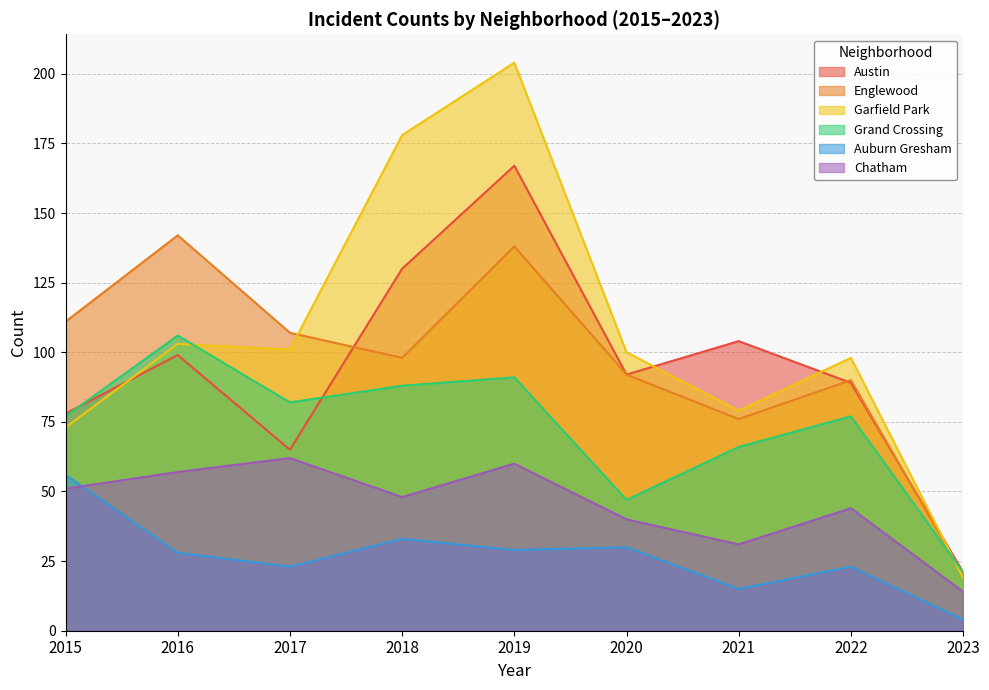

Reading right to left, transcribe all the data shown in this chart.

Austin: 21	89	104	92	167	130	65	99	78
Englewood: 20	90	76	92	138	98	107	142	111
Garfield Park: 19	98	79	100	204	178	101	103	73
Grand Crossing: 21	77	66	47	91	88	82	106	77
Auburn Gresham: 4	23	15	30	29	33	23	28	56
Chatham: 14	44	31	40	60	48	62	57	51